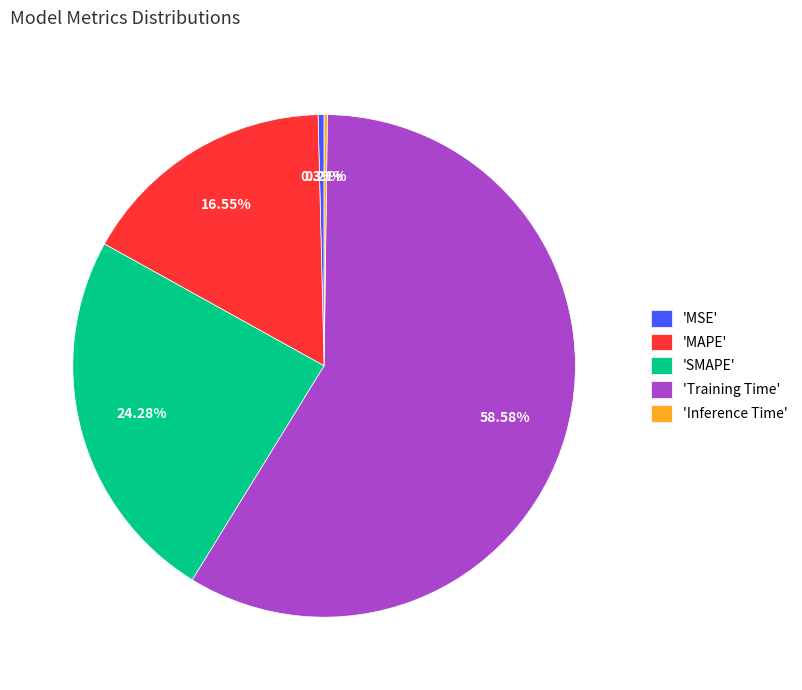

Which has a higher value, 'SMAPE' or 'MAPE'?

'SMAPE'